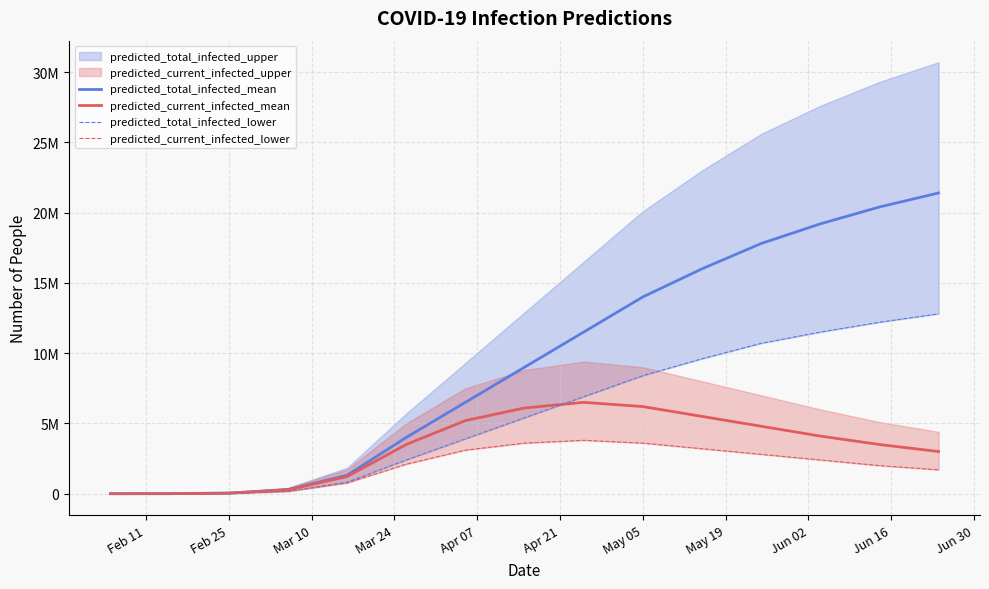

How many interior local peaks does the predicted_current_infected_lower series have?

1